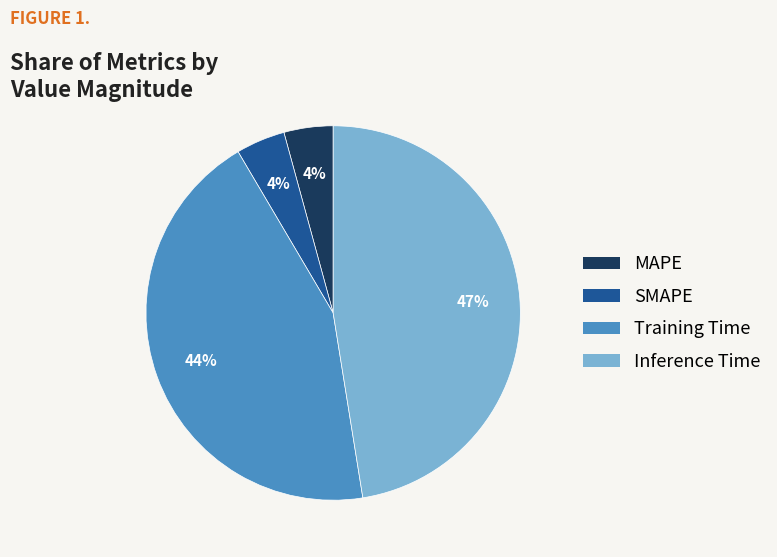

Does Training Time account for over 50% of the chart?

No